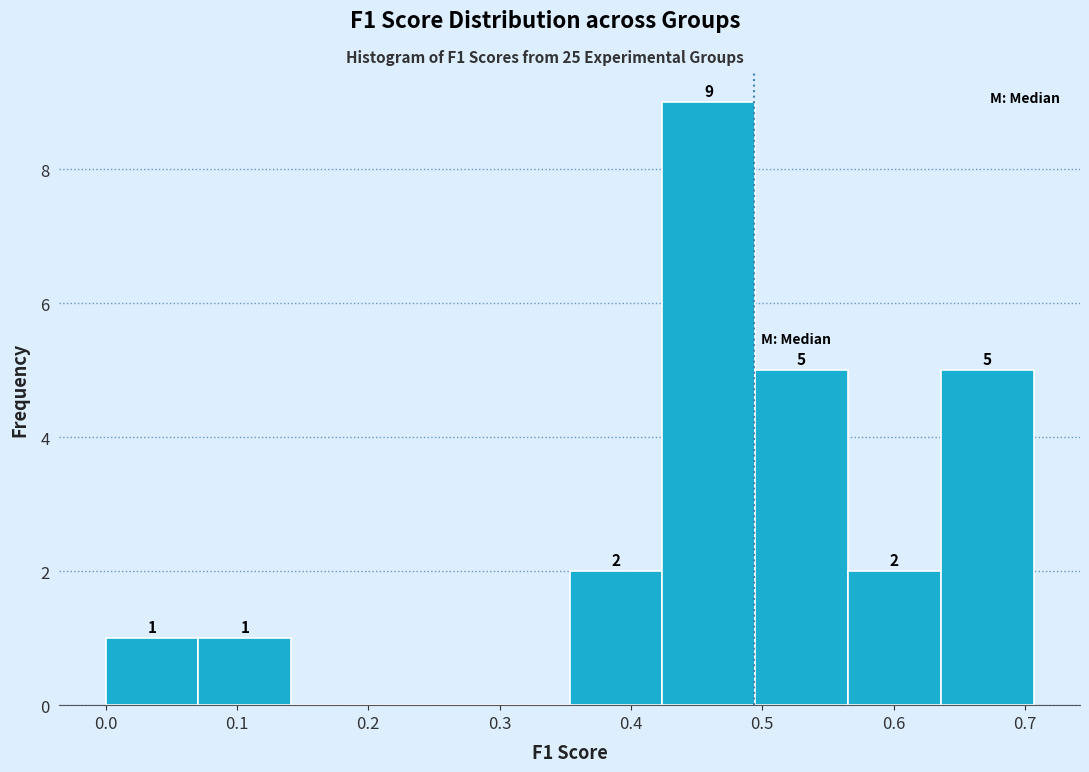

Which range on the x-axis has the tallest bar?

0.42 to 0.49